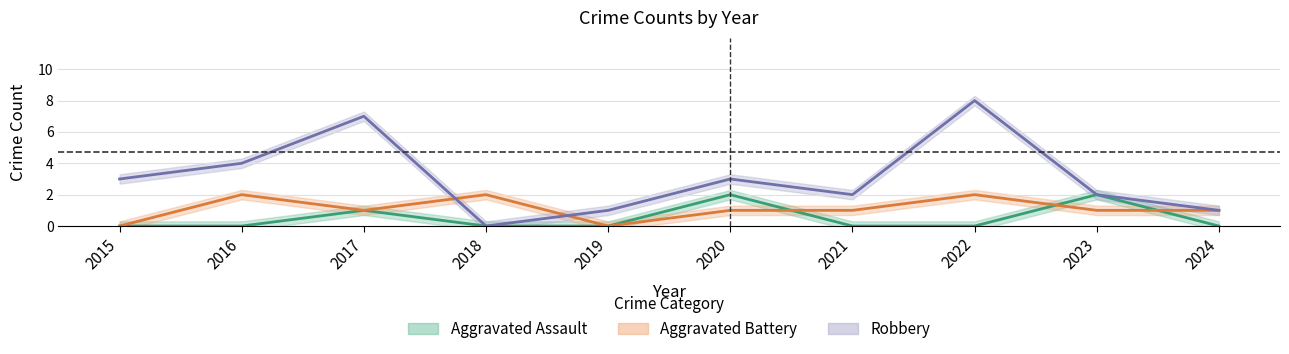

What is the spread (max minus min) of values at 2019?

1